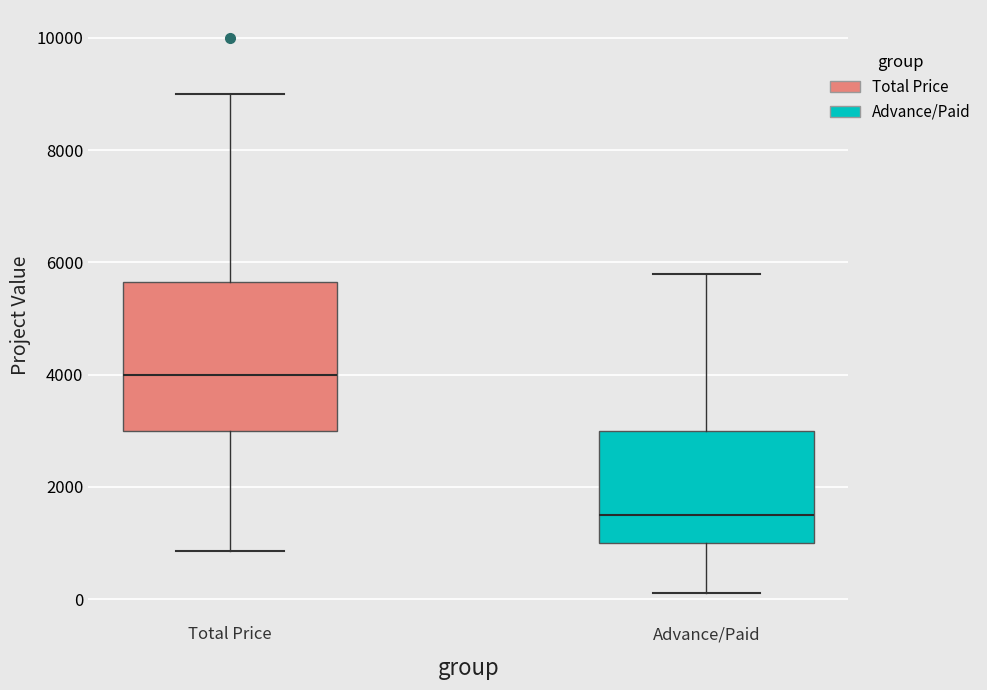

Reading left to right, transcribe this box plot: for each box, give where its median line is, the range the box spans, and where its two whiskers end, as read against the y-axis. The values are not printed on the chart, so give them approximately, as read against the axis.

Total Price: median 4000, box 3000 to 5600, whiskers 800 to 9000
Advance/Paid: median 1600, box 1000 to 3000, whiskers 200 to 5800